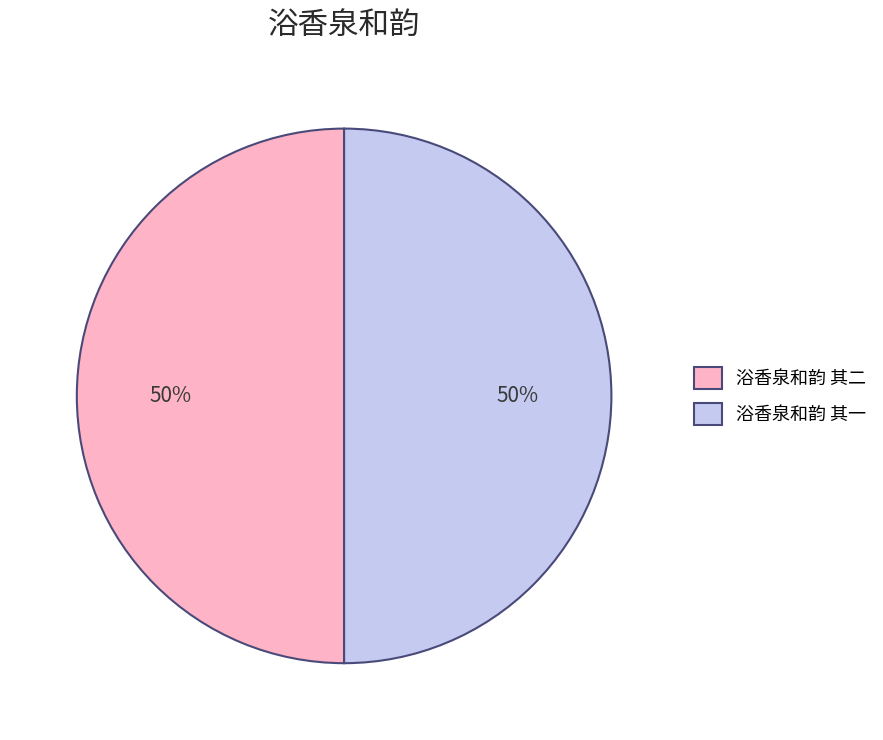

True or false: 浴香泉和韵 其二 accounts for 50% of the total.

True